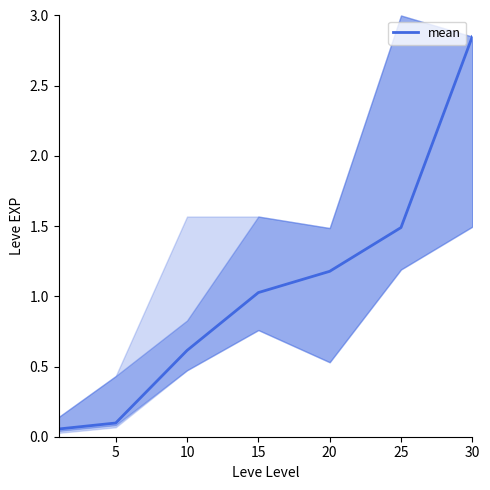

The value of mean at 30 is 1.8. True or false?

False